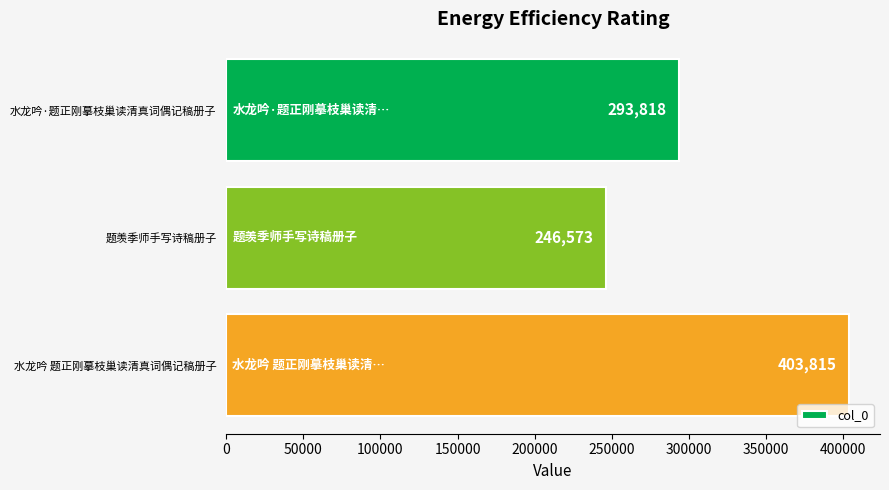

True or false: the data shows 532672 at 水龙吟 题正刚摹枝巢读清真词偶记稿册子.

False